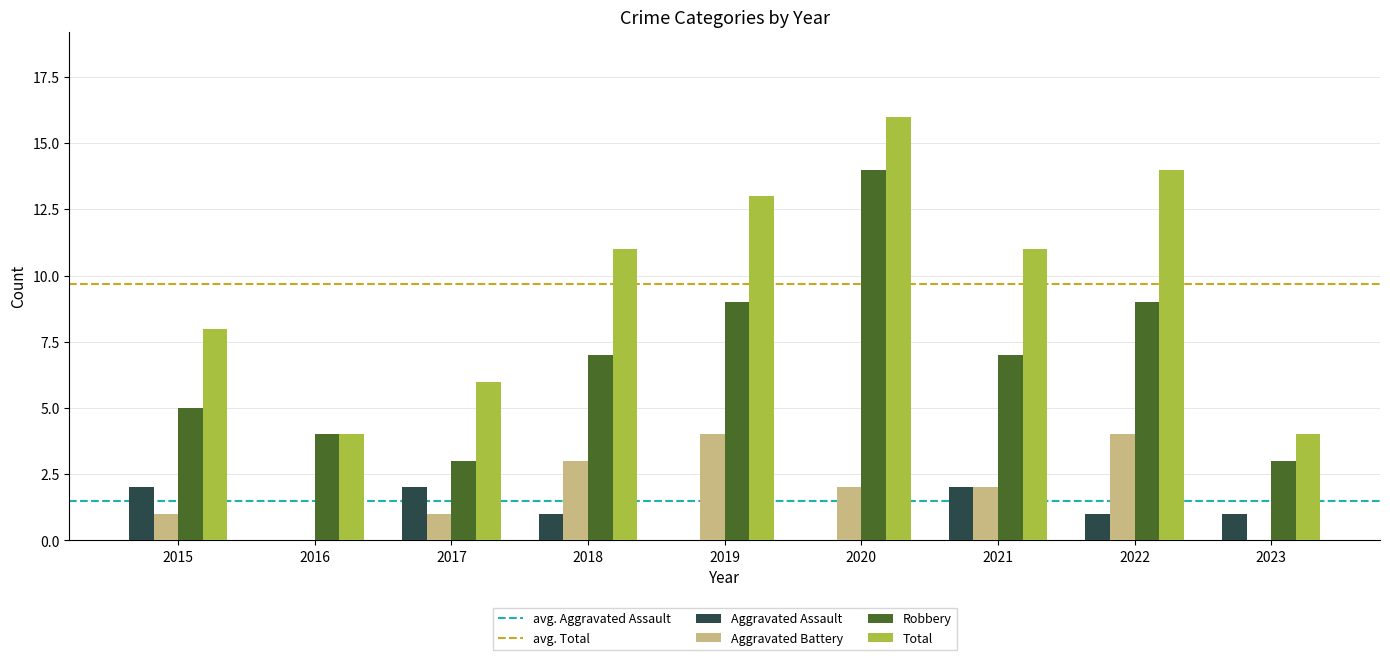

What is the sum of the Robbery values at 2017 and 2022?

12